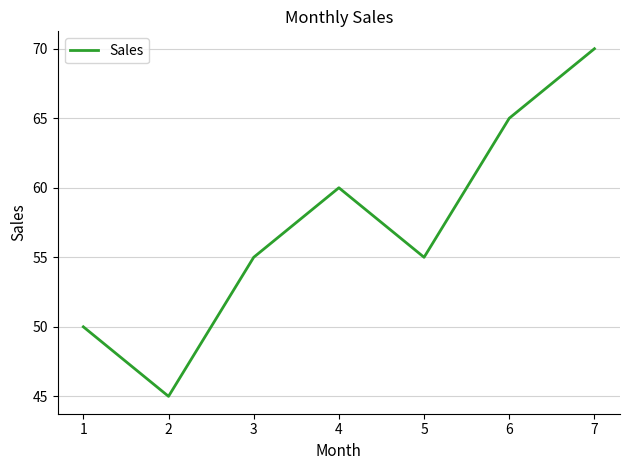

Where is the first local maximum?

4